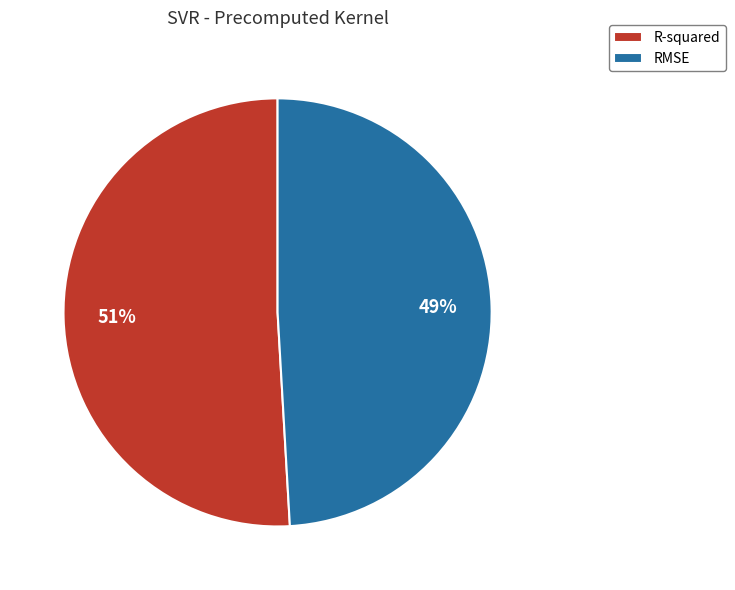

Which slice is the largest?

R-squared